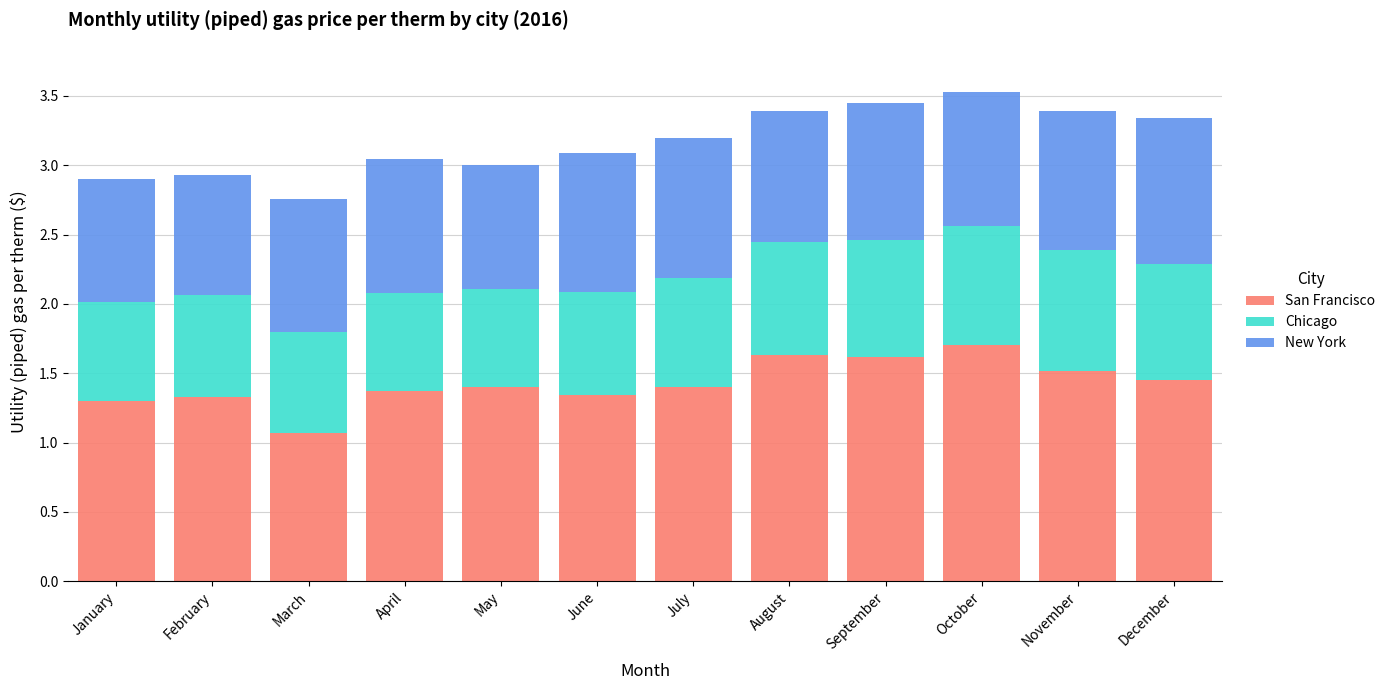

What is the total value across all series at June?

3.1